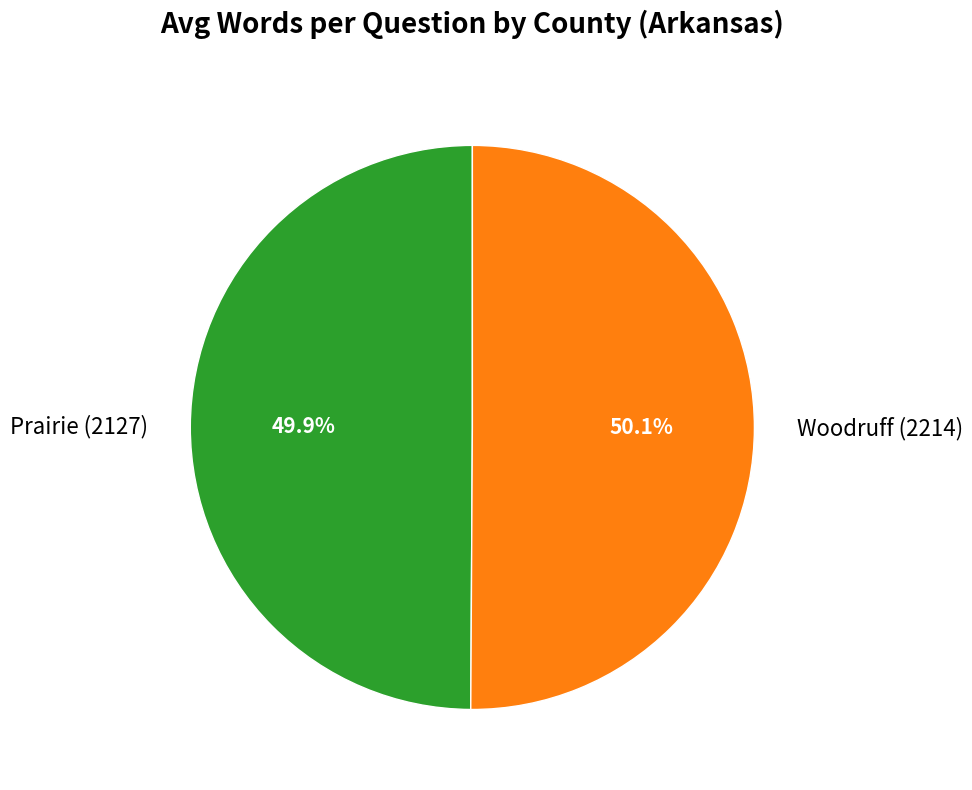

Approximately how many times larger is the value at Woodruff (2214) compared to Prairie (2127)?

1.0